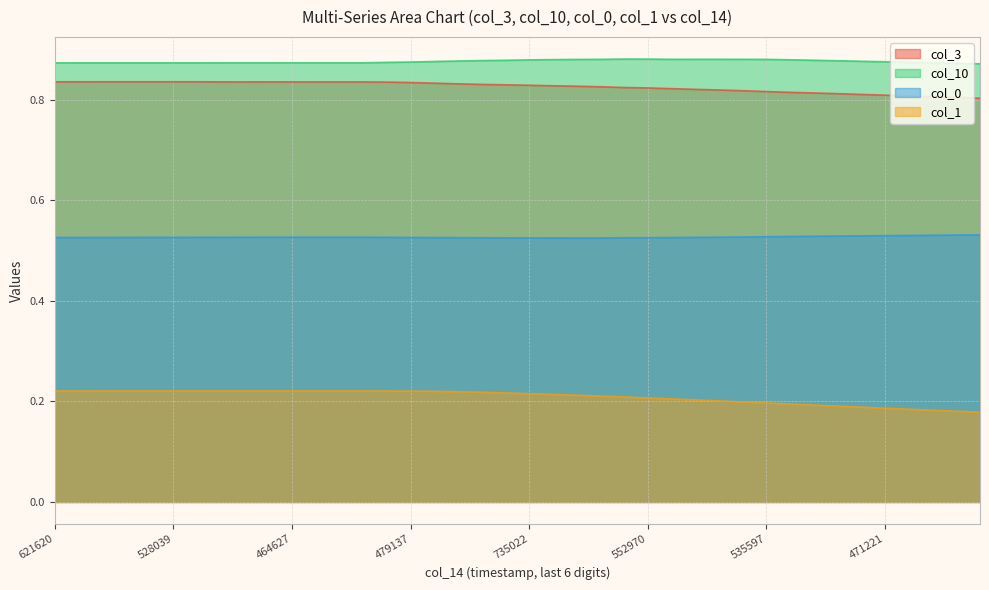

True or false: col_1 and col_3 intersect in this chart.

False